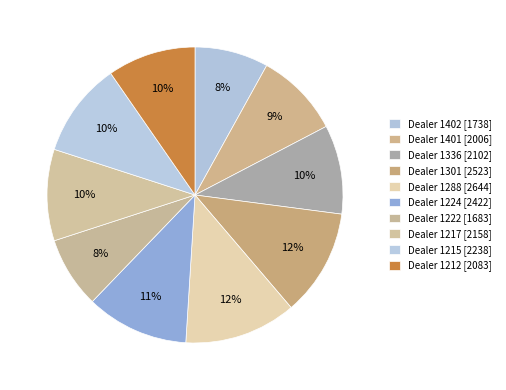

How many slices are in this pie chart?

10